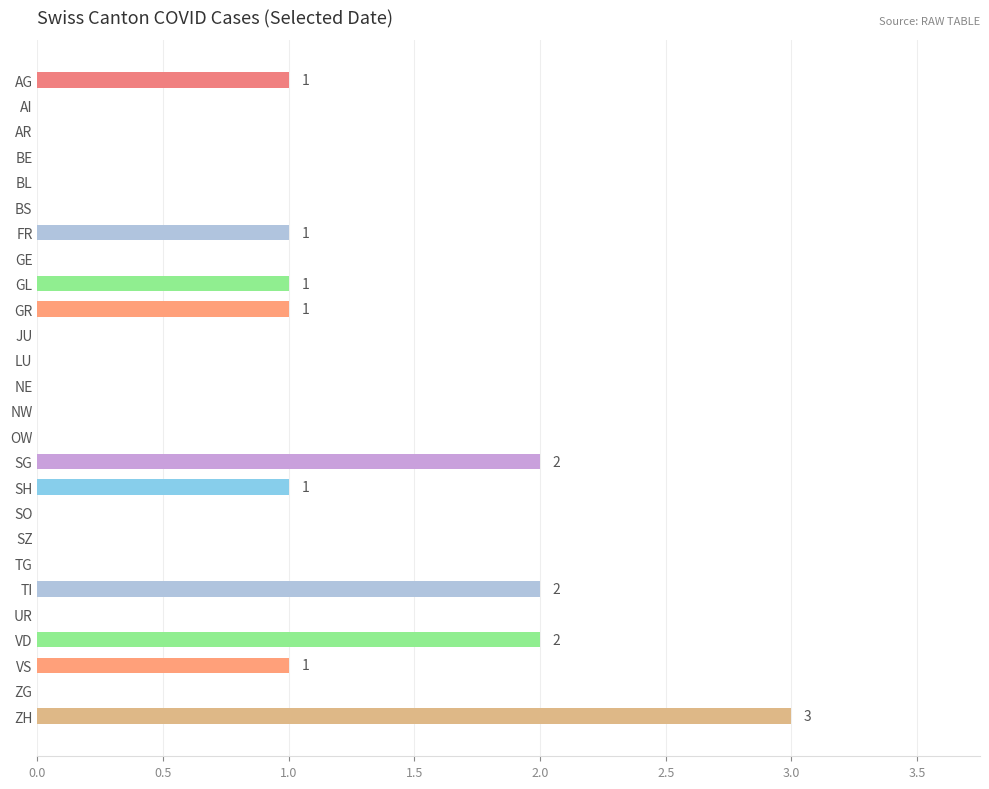

At which category does the chart reach its peak across all series?

ZH